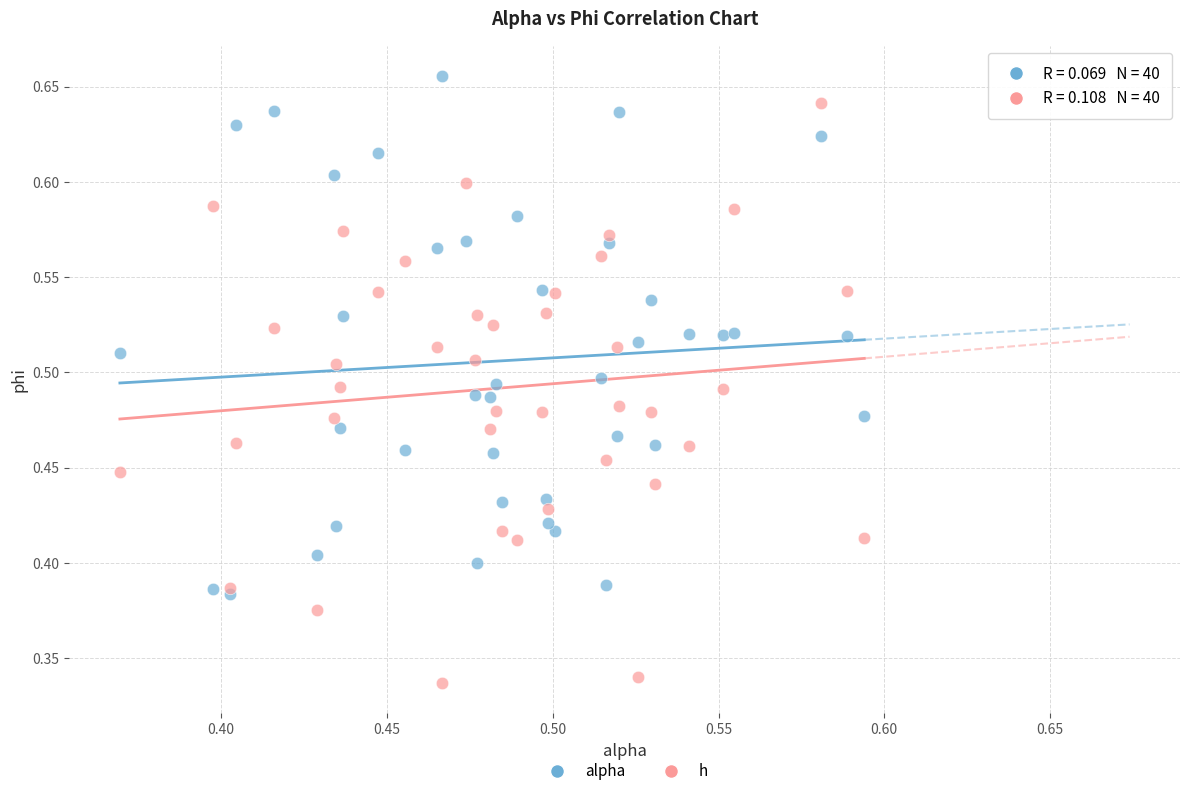

Which series reaches the maximum Y coordinate?

alpha